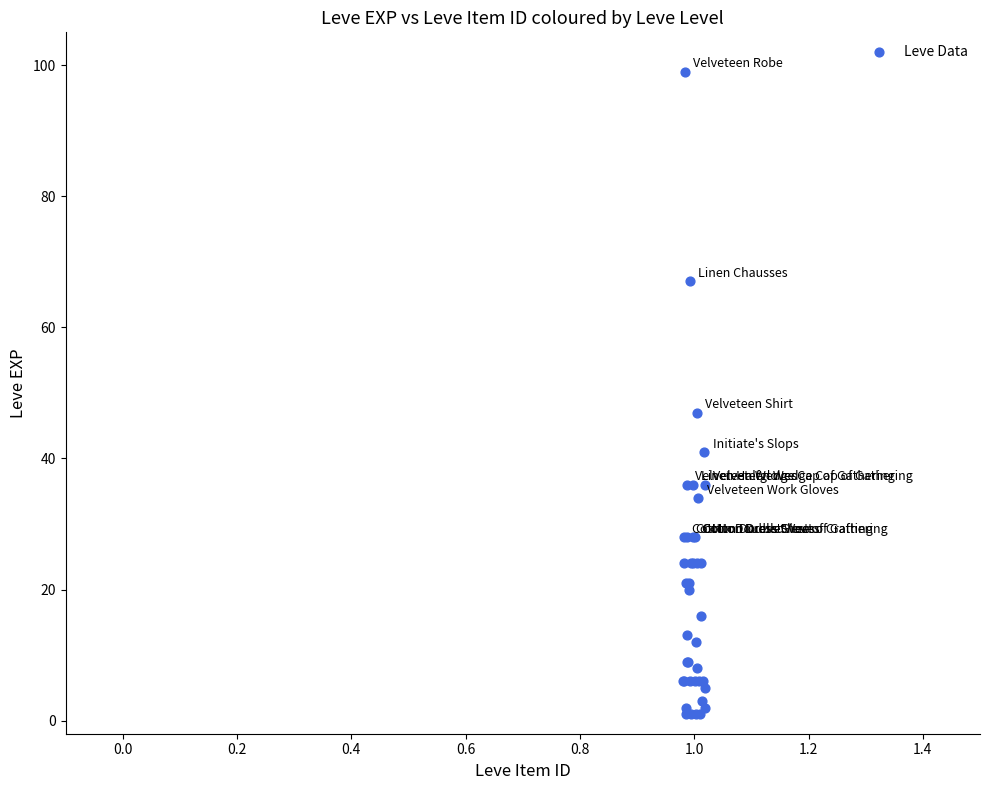

What Y value in the scatter plot is closest to 50?

47